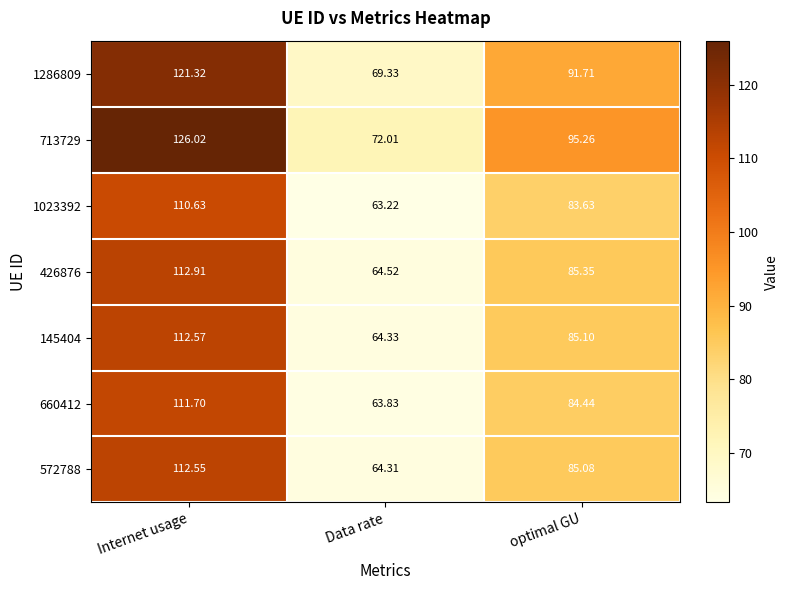

At which label does 426876 first exceed 85?

Internet usage